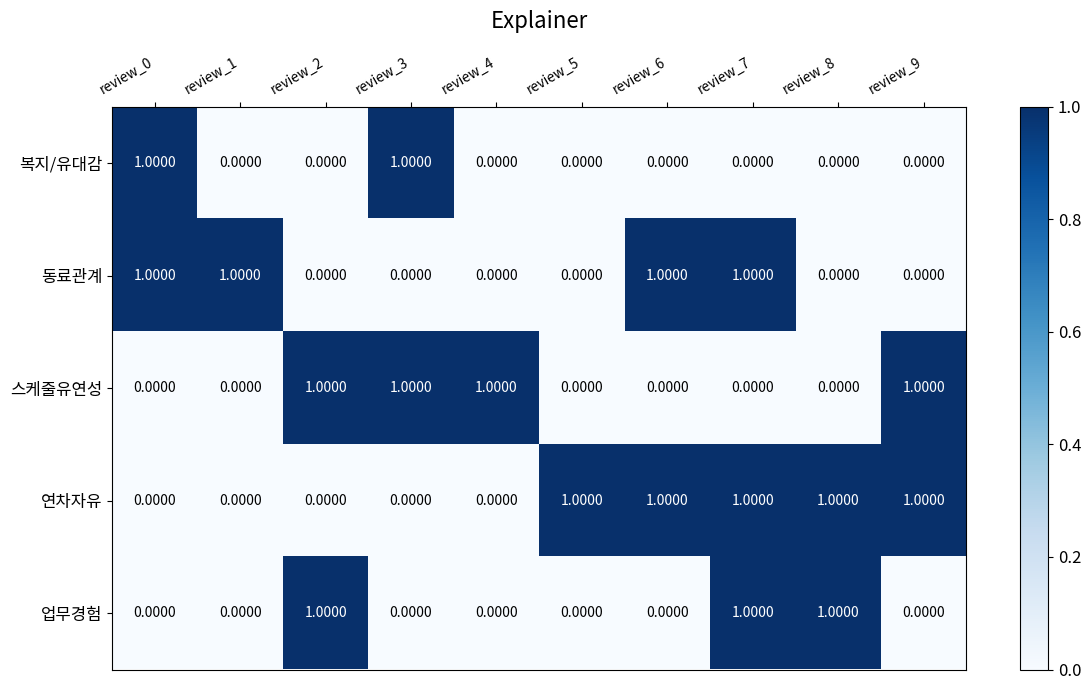

How many categories are shown in the chart?

10